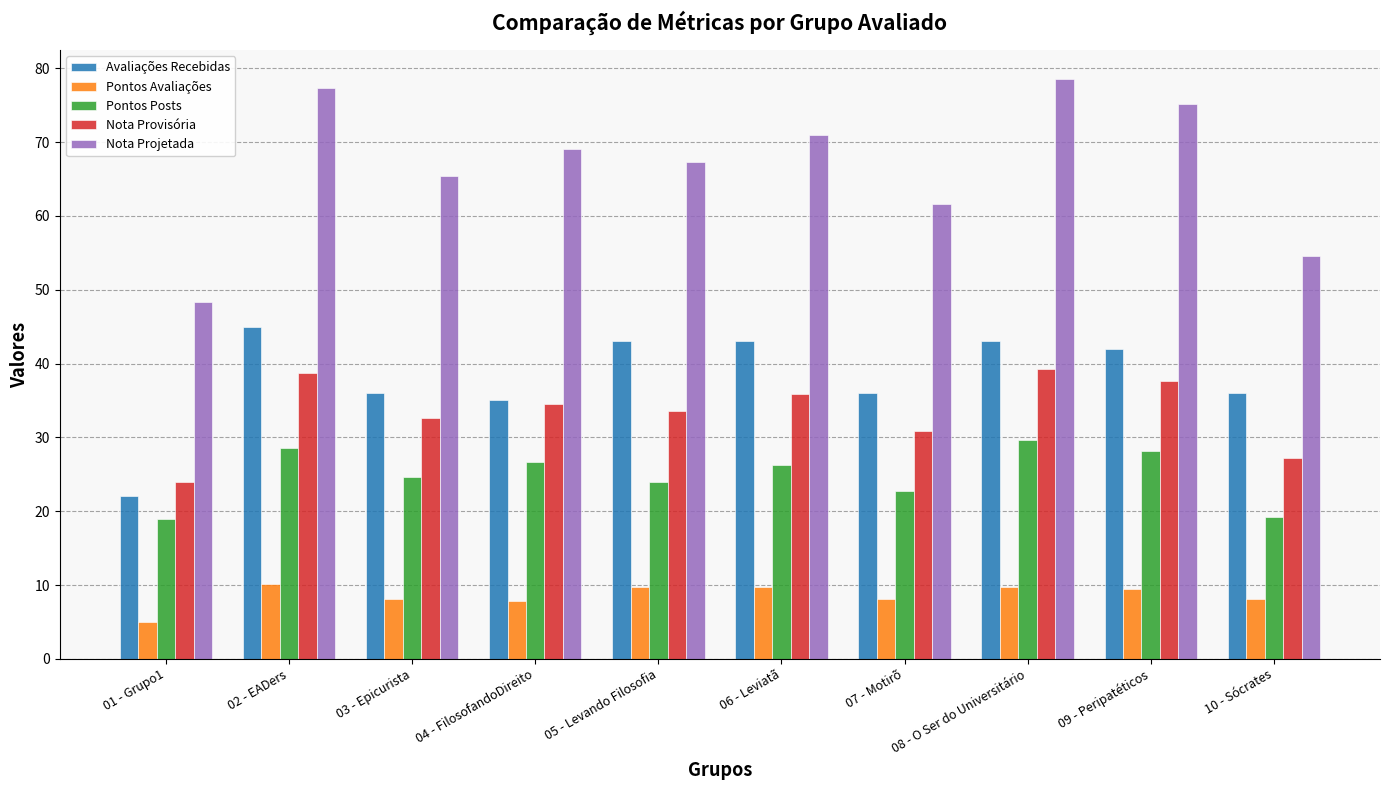

What is the label of the 6th bar from the left?

06 - Leviatã